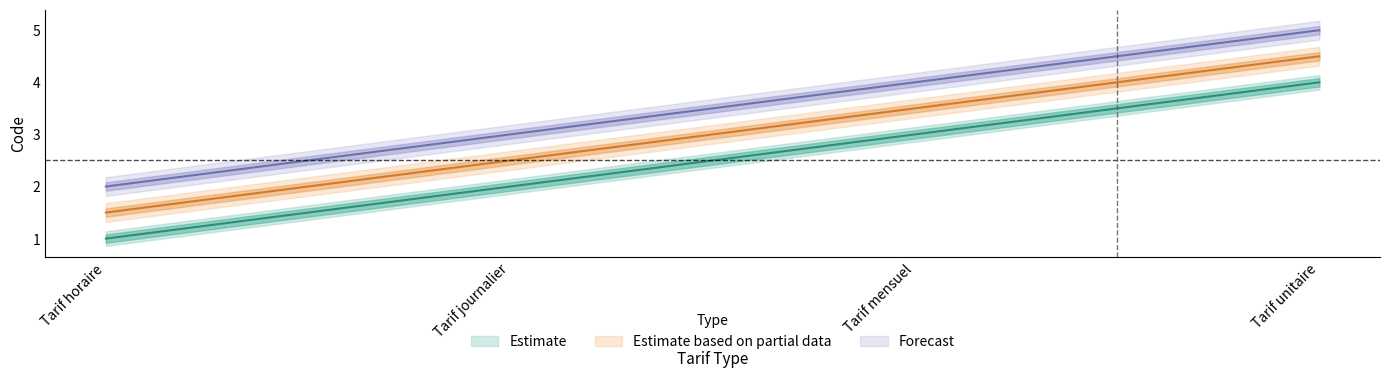

How many lines are shown in the chart?

3